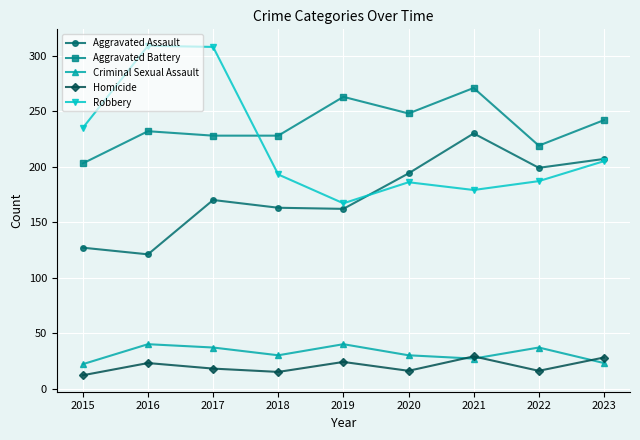

Count the number of data series in this chart.

5